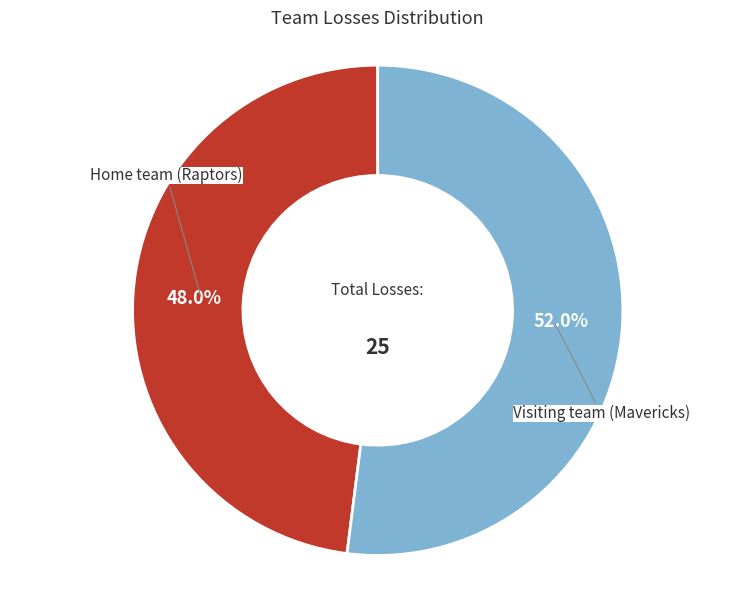

How many segments does this pie chart have?

2